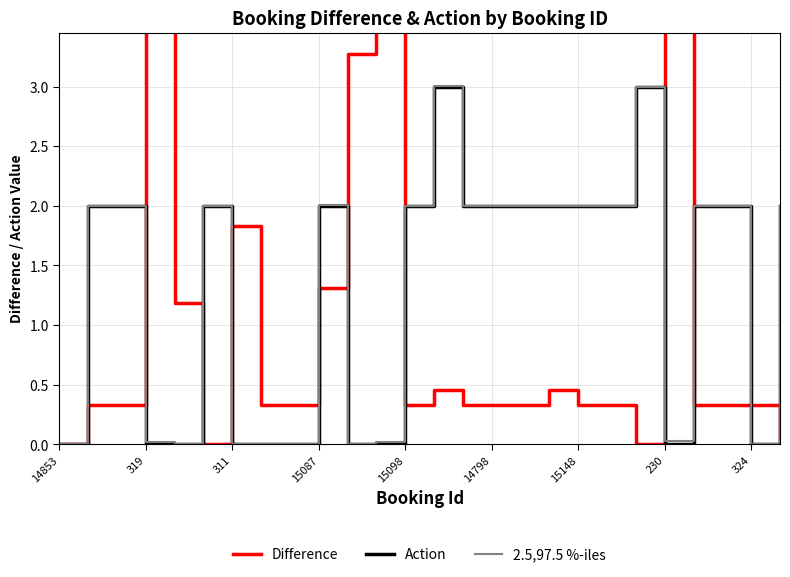

The Action series shows 0.0 at 324. True or false?

True